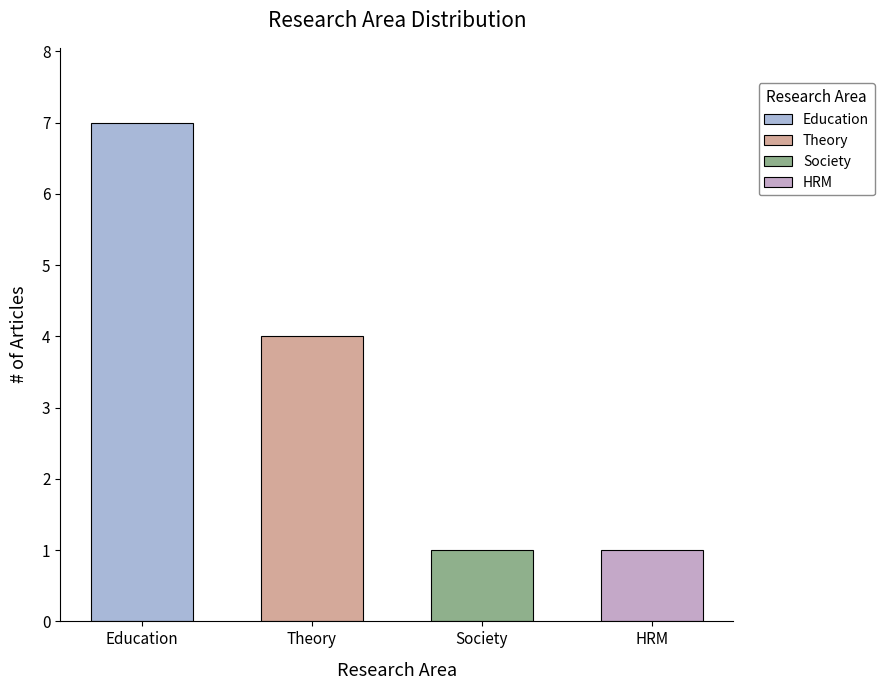

What is the value of the 1st bar from the left?

7